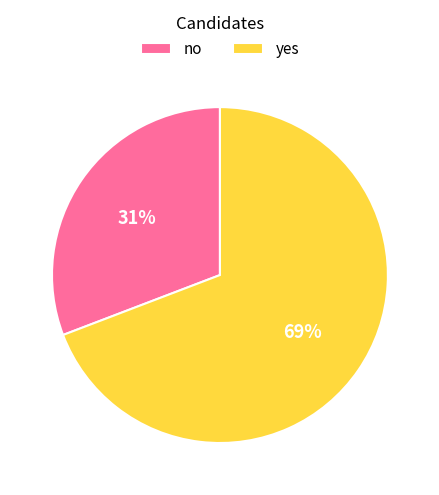

To the nearest percent, what is the average slice percentage?

50%